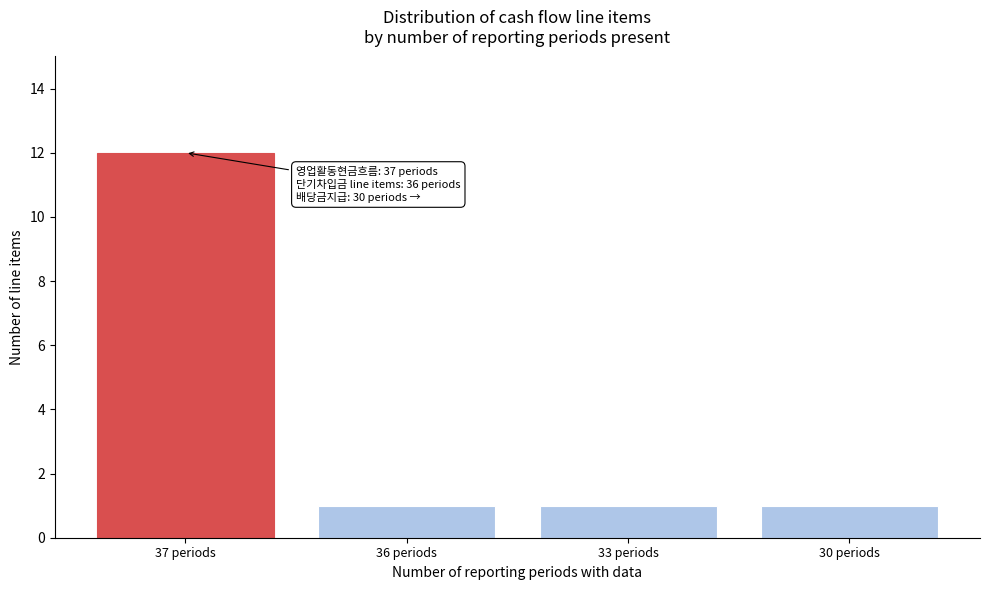

Reading right to left, extract all data points from this chart.

30 periods=1	33 periods=1	36 periods=1	37 periods=12